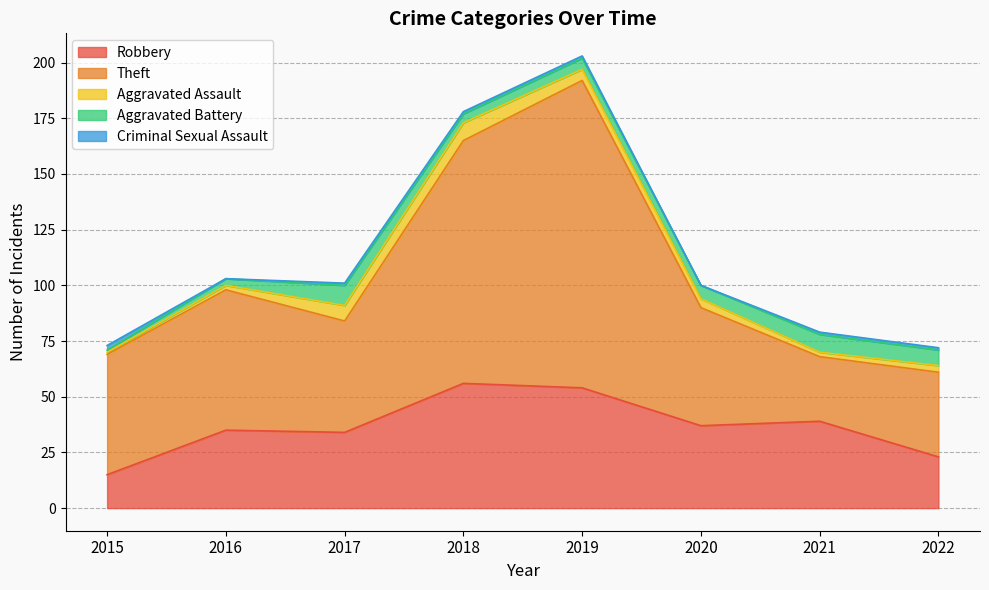

Is the value of Robbery at 2019 greater than the value of Theft at 2021?

Yes